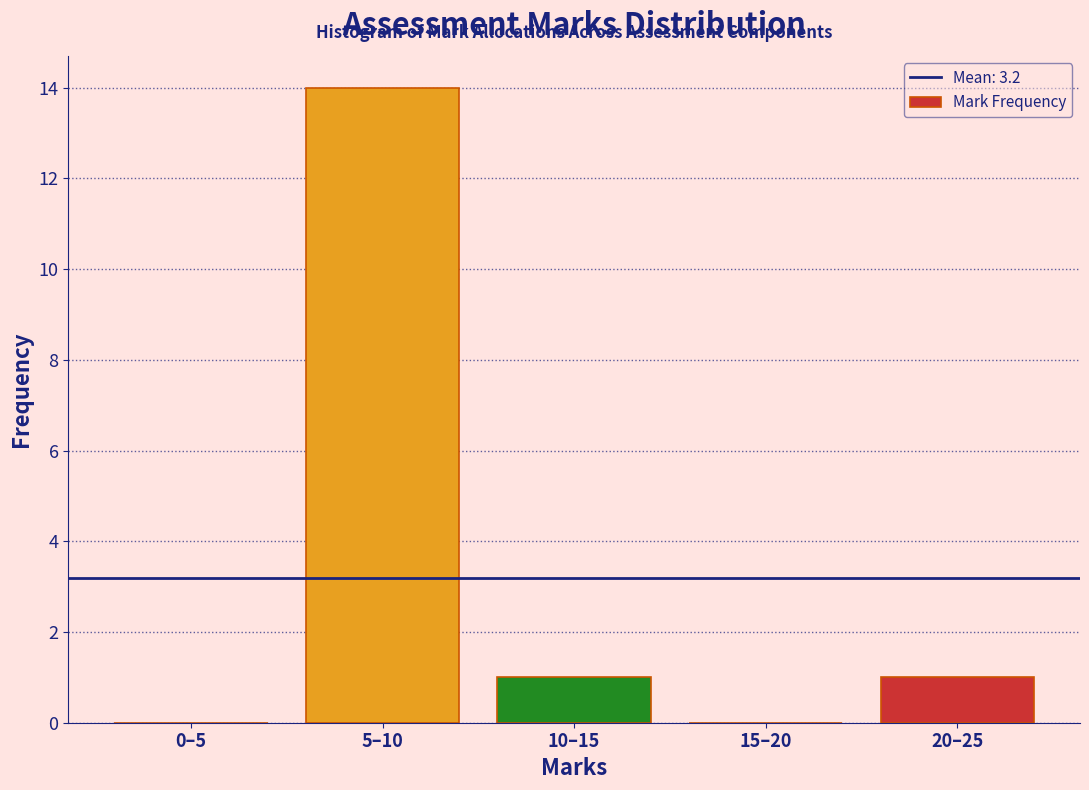

Reading right to left, transcribe all the data shown in this chart.

20–25=1	15–20=0	10–15=1	5–10=14	0–5=0